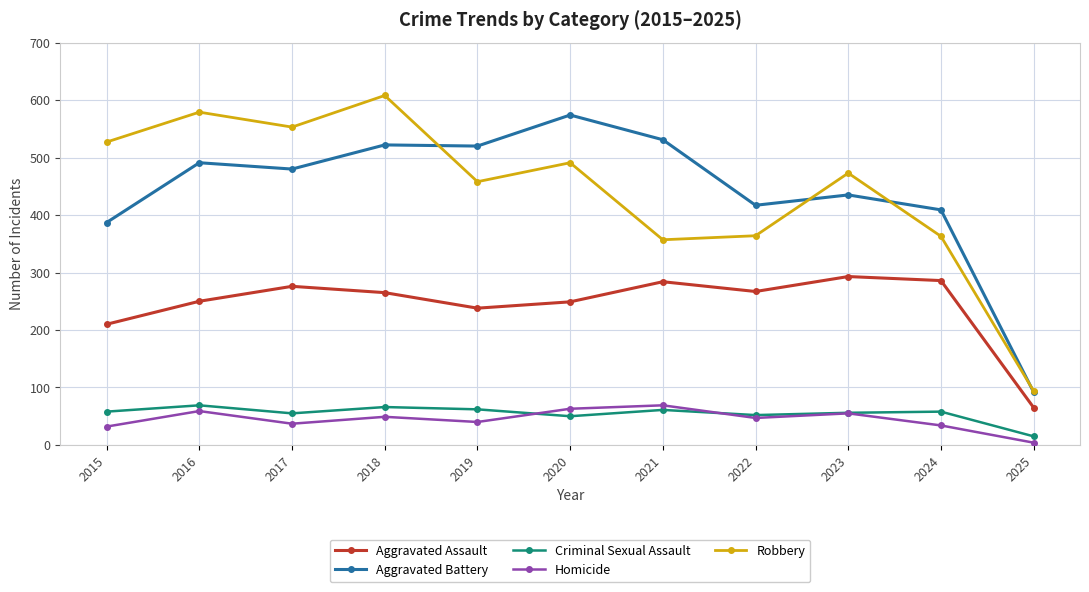

Is it true that Homicide equals 58 at 2017?

False